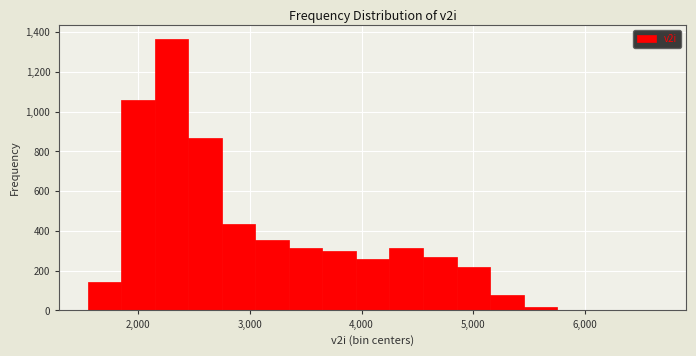

Around what value on the x-axis is the tallest bar? Give the approximate position of its centre, as read against the axis.

2300